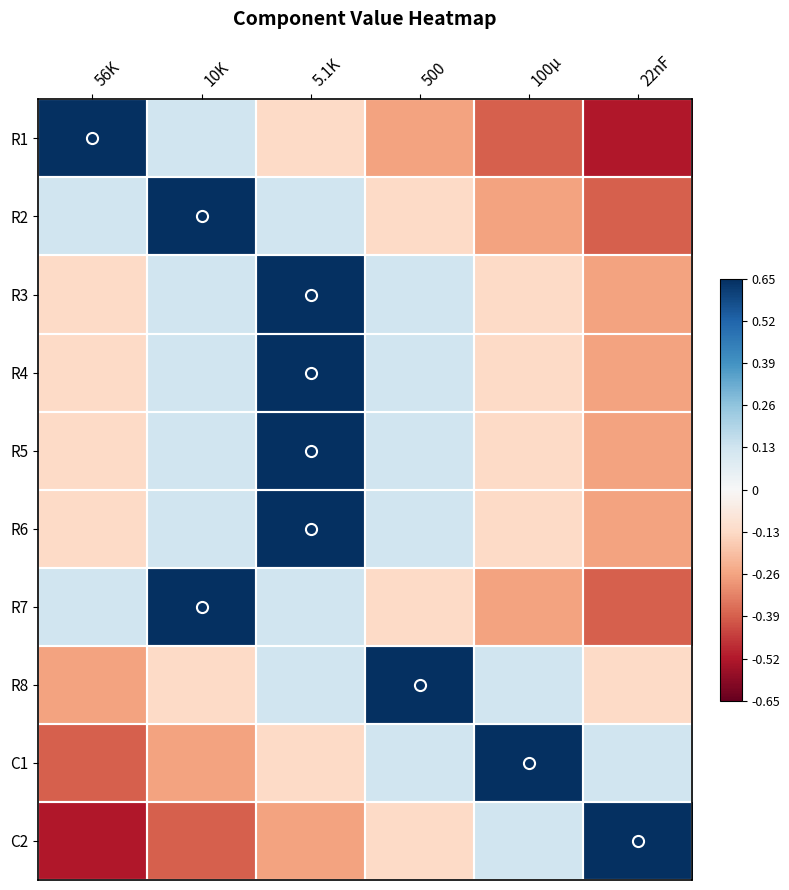

At how many categories does at least one series exceed 0?

6